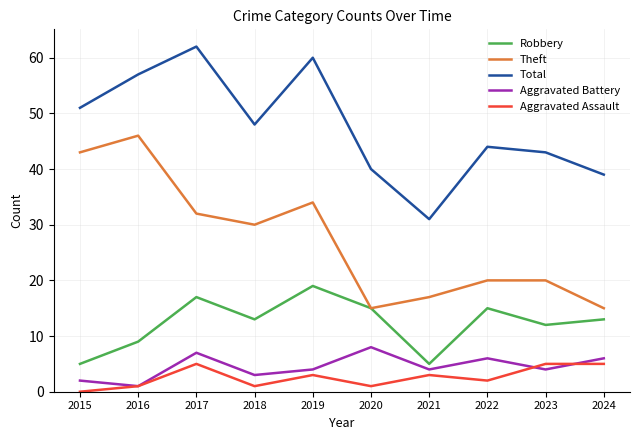

Reading left to right, list all the values displayed in this chart.

Robbery: 5	9	17	13	19	15	5	15	12	13
Theft: 43	46	32	30	34	15	17	20	20	15
Total: 51	57	62	48	60	40	31	44	43	39
Aggravated Battery: 2	1	7	3	4	8	4	6	4	6
Aggravated Assault: 0	1	5	1	3	1	3	2	5	5